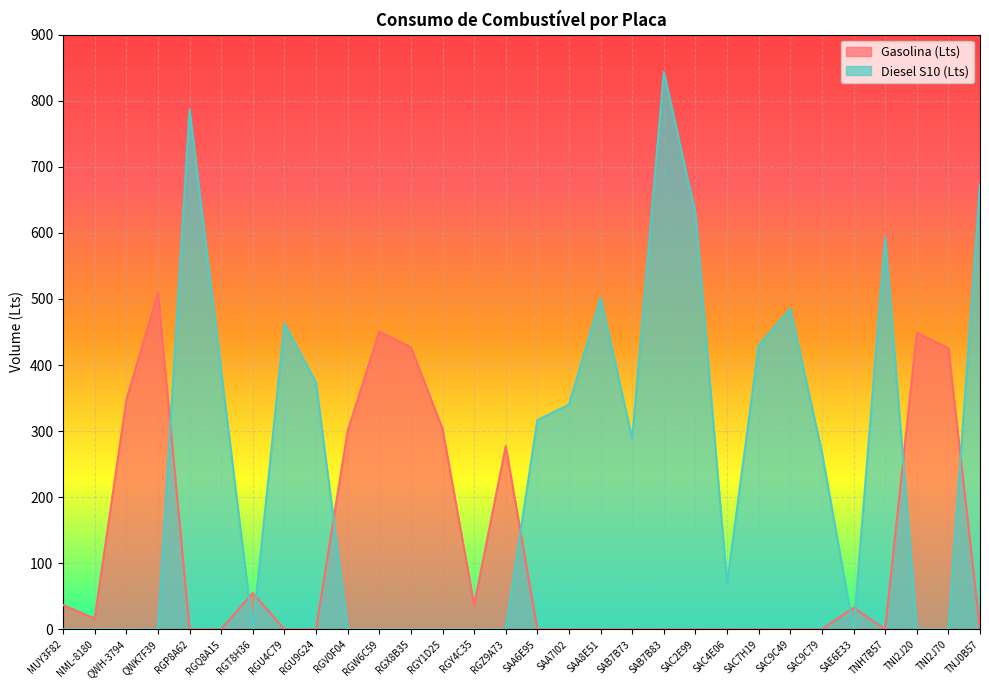

What is the approximate value of Diesel S10 (Lts) at SAC9C79?

267.7